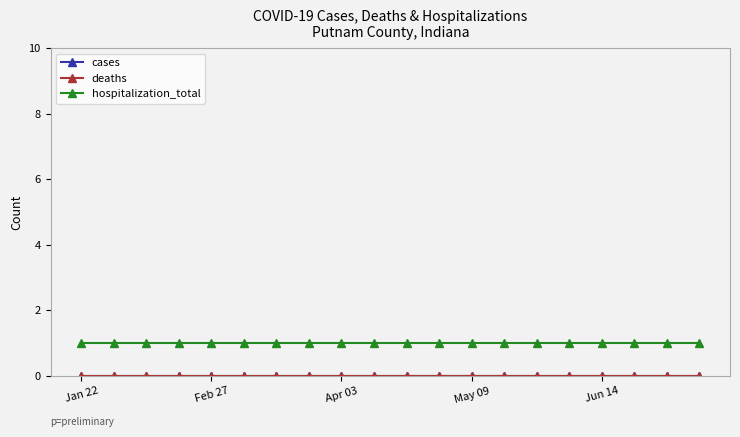

List the series in order of their peak value, highest first.

hospitalization_total, cases, deaths